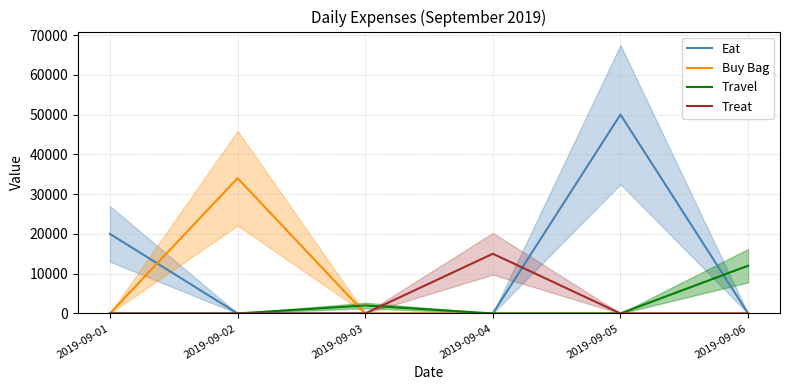

How many lines are shown in the chart?

4